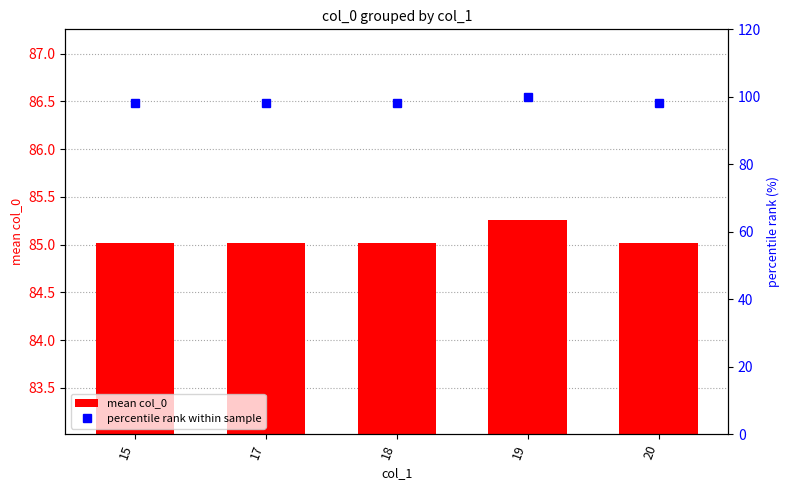

Which category has the lowest value across all series?

15